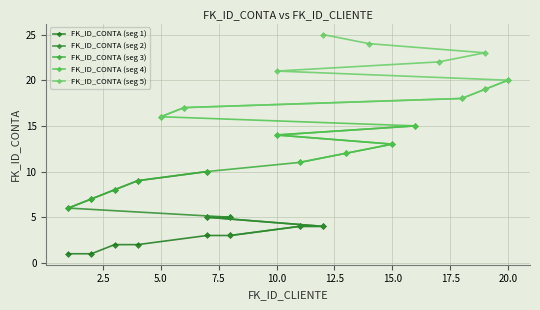

What is the label of the 7th point from the left?

15.0